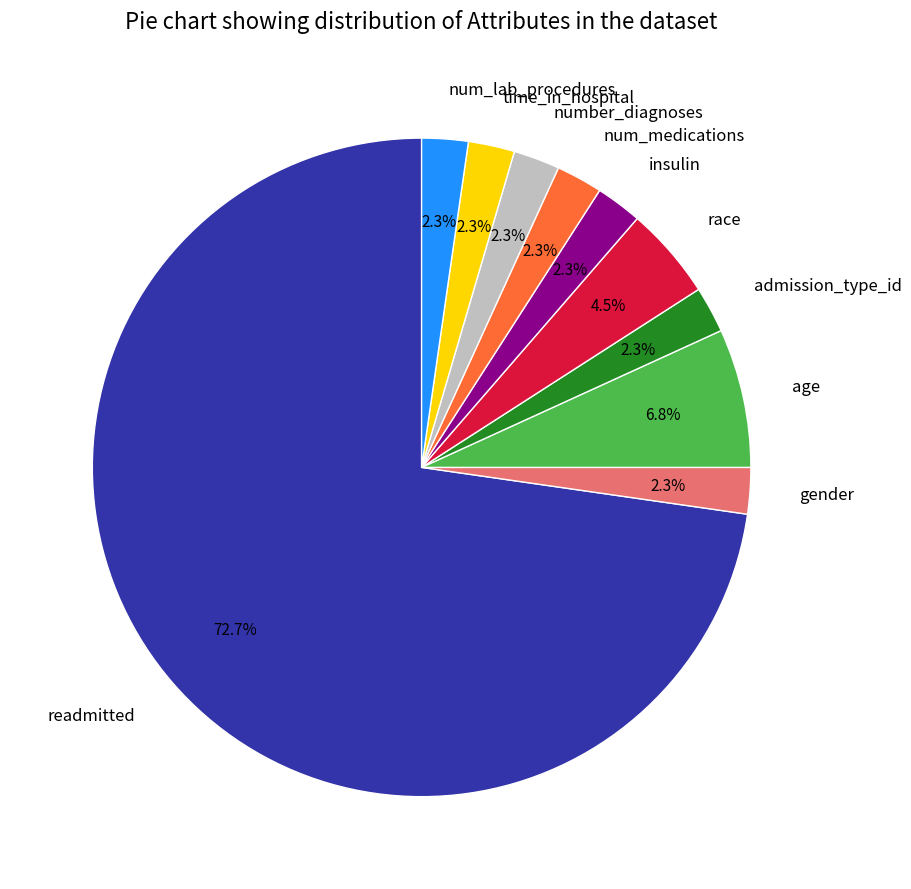

What is the largest slice in the pie chart?

readmitted